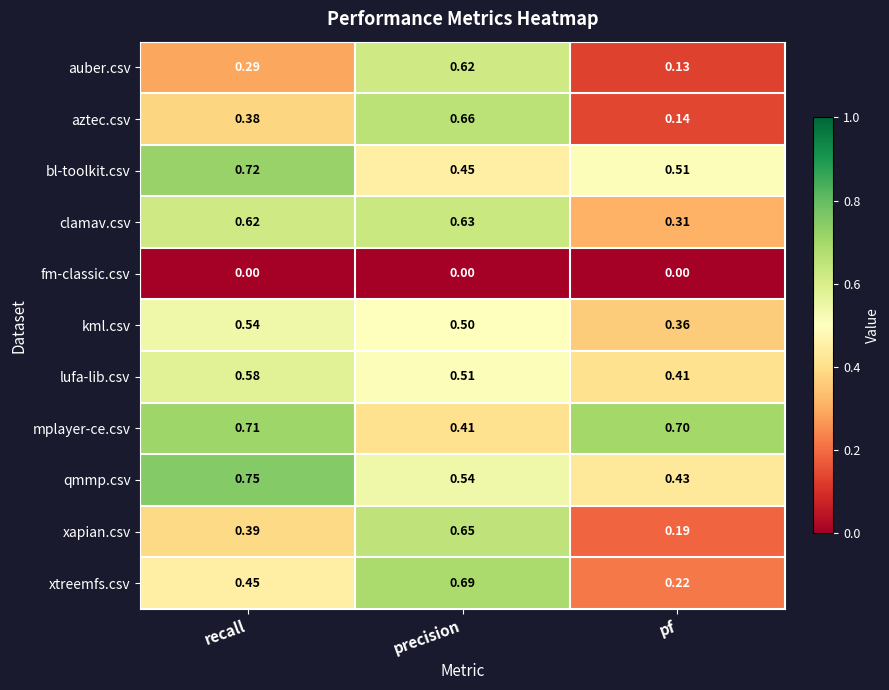

Rank the series by their maximum value, from lowest to highest.

fm-classic.csv, kml.csv, lufa-lib.csv, auber.csv, clamav.csv, xapian.csv, aztec.csv, xtreemfs.csv, mplayer-ce.csv, bl-toolkit.csv, qmmp.csv